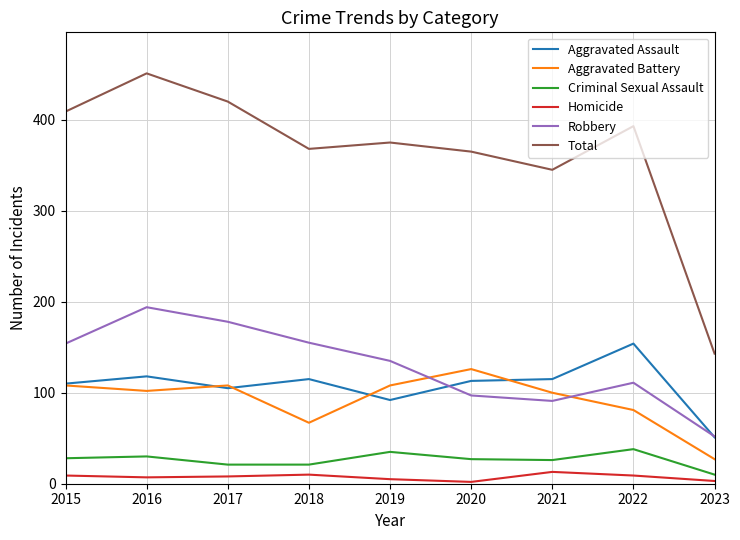

Between which two adjacent categories do Robbery and Aggravated Battery first intersect?

2019 and 2020